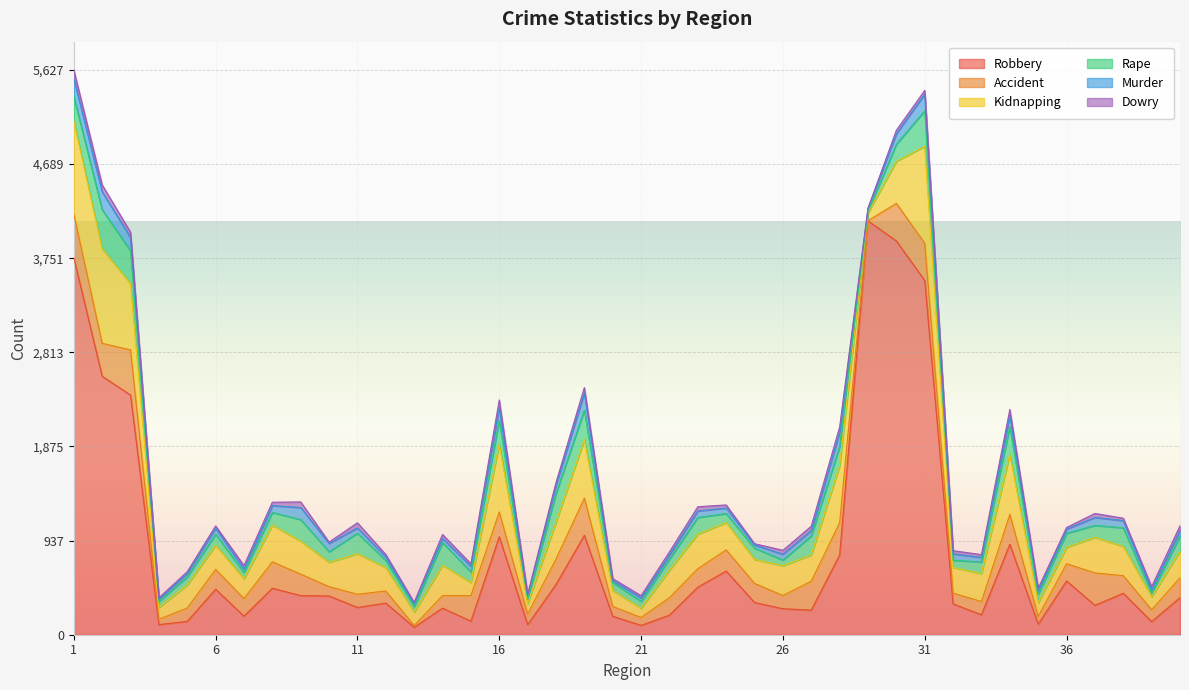

Count the number of data series in this chart.

6